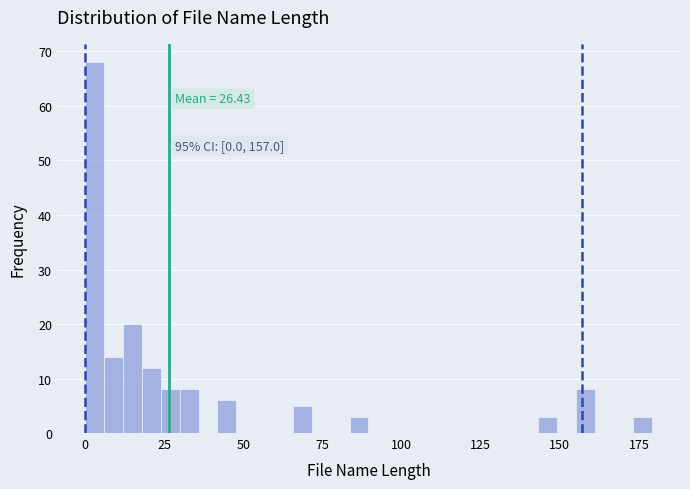

Read against the x-axis, roughly where is the centre of the tallest bar?

5